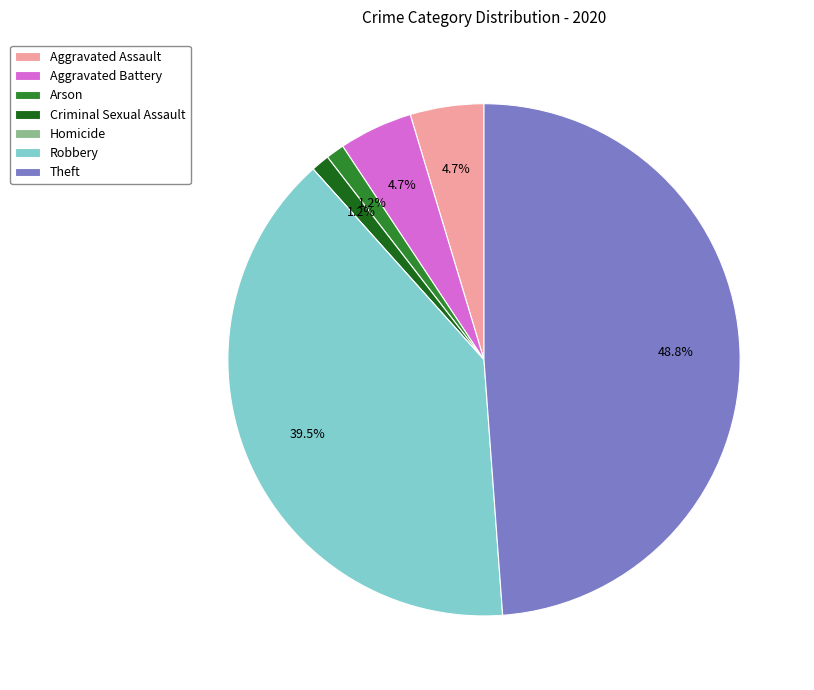

What is the largest slice in the pie chart?

Theft